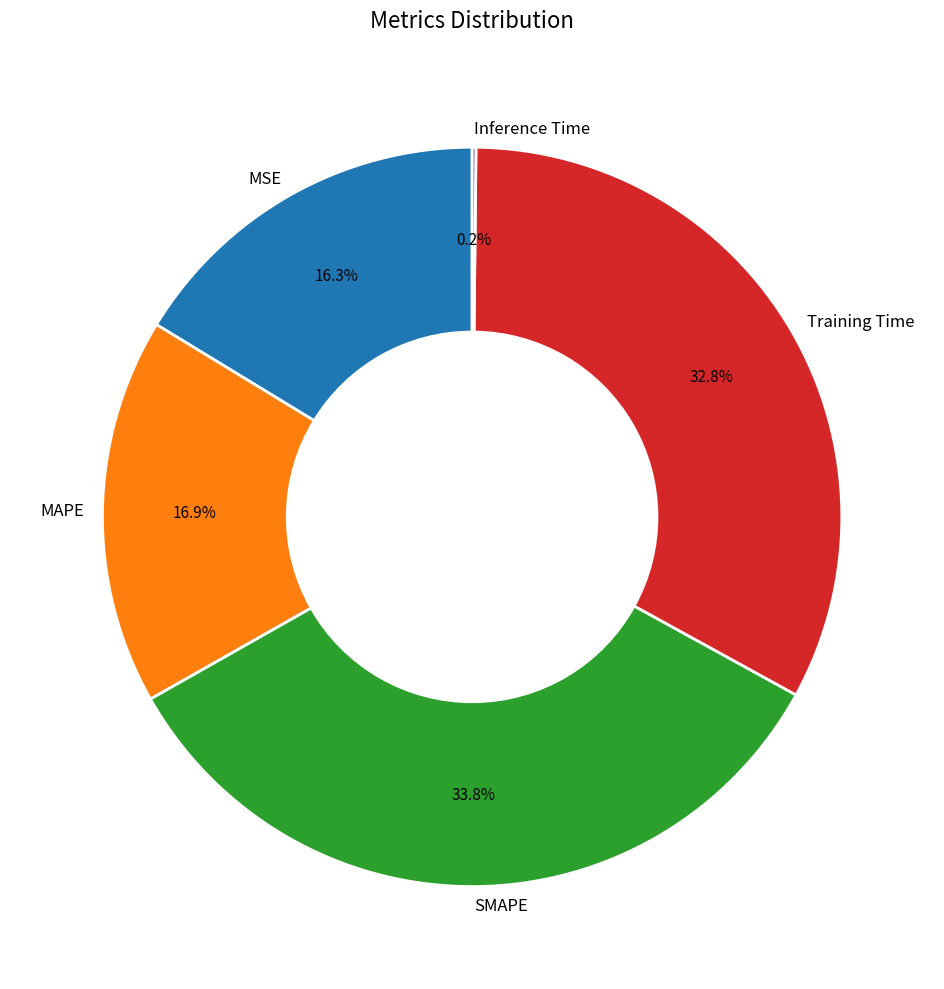

How much of the chart is everything except MAPE?

83.1%